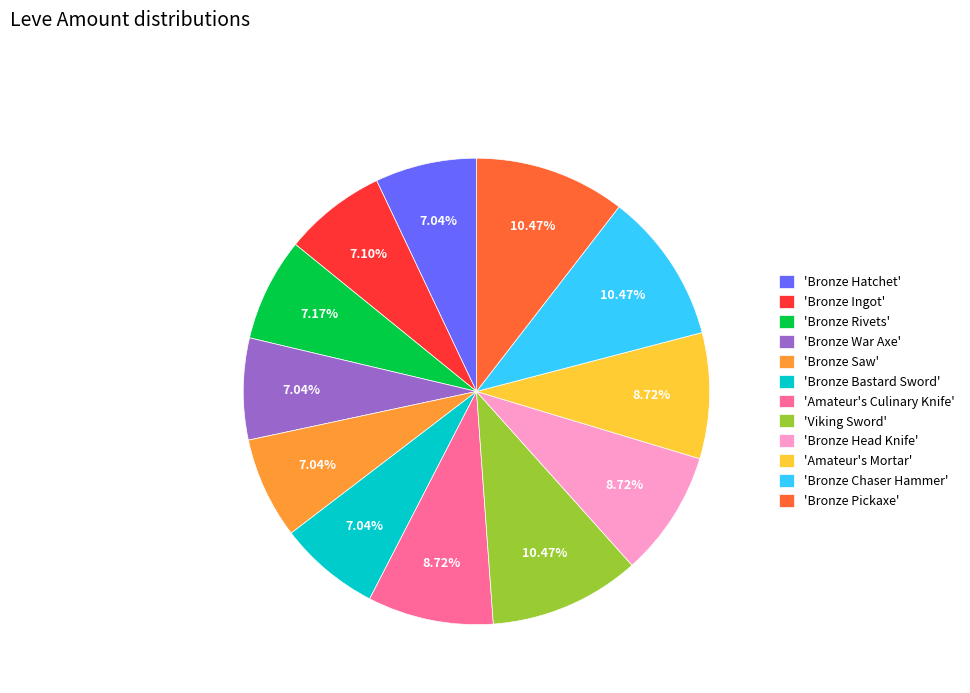

Count the number of slices in the pie.

12